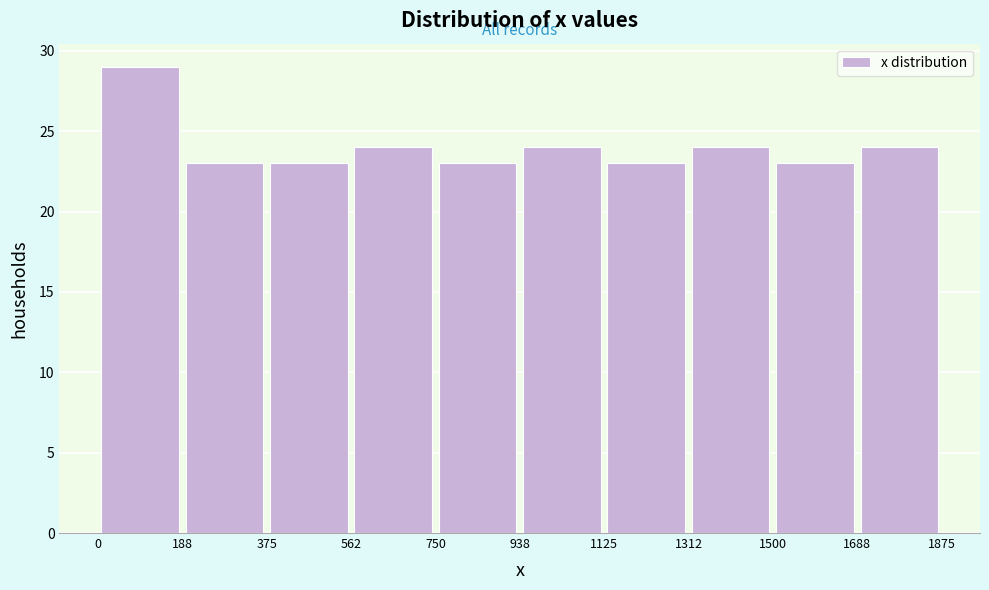

Reading left to right, transcribe this chart: for each bar, give the range it covers on the x-axis and its height. The values are not printed on the chart, so give them approximately, as read against the axis.

0 to 188: 29
188 to 375: 23
375 to 562: 23
562 to 750: 24
750 to 938: 23
938 to 1125: 24
1125 to 1312: 23
1312 to 1500: 24
1500 to 1688: 23
1688 to 1875: 24